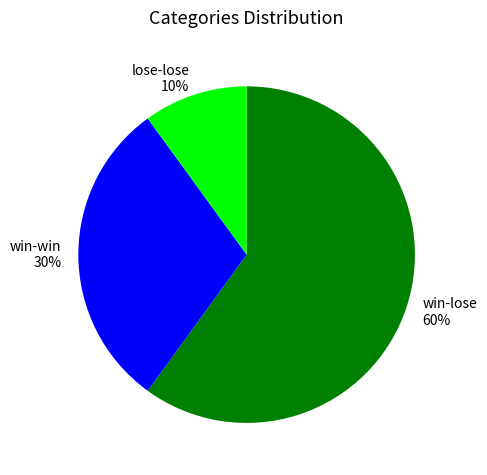

To the nearest percent, what is the average slice percentage?

33%